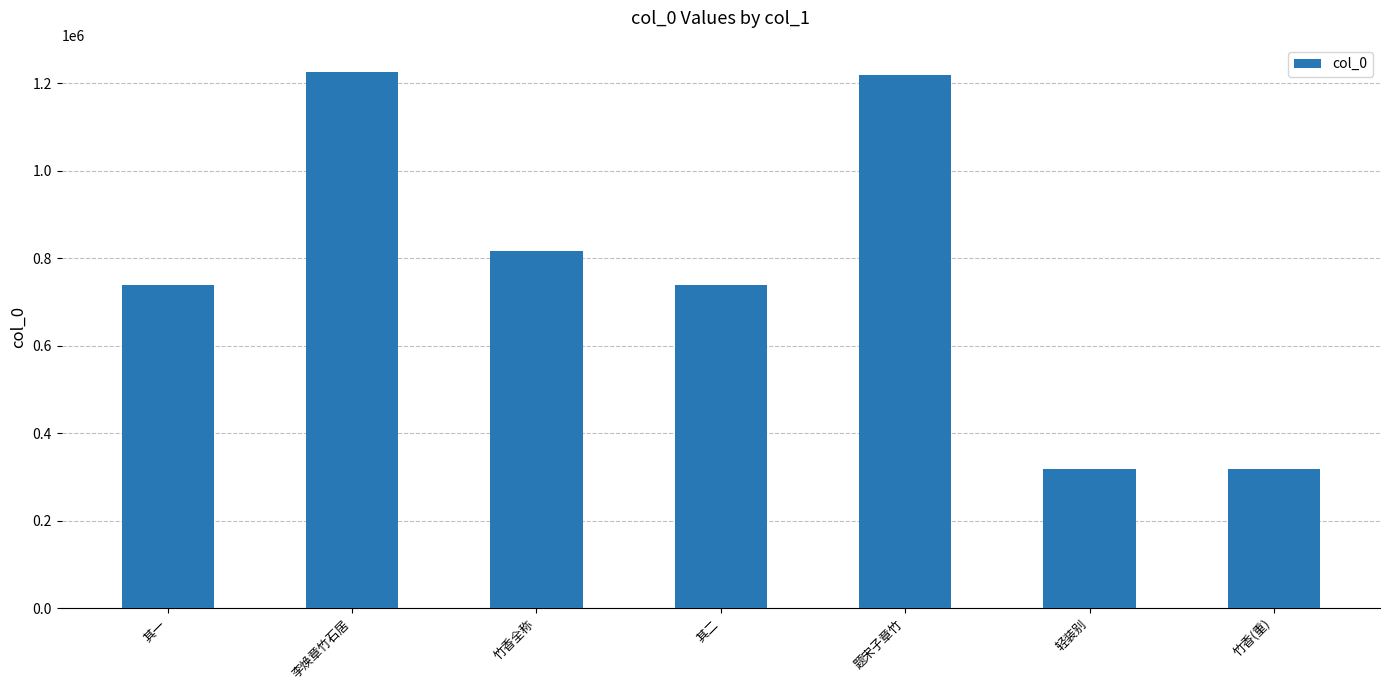

Is it true that the value at 李焕章竹石居 is 1674269?

False